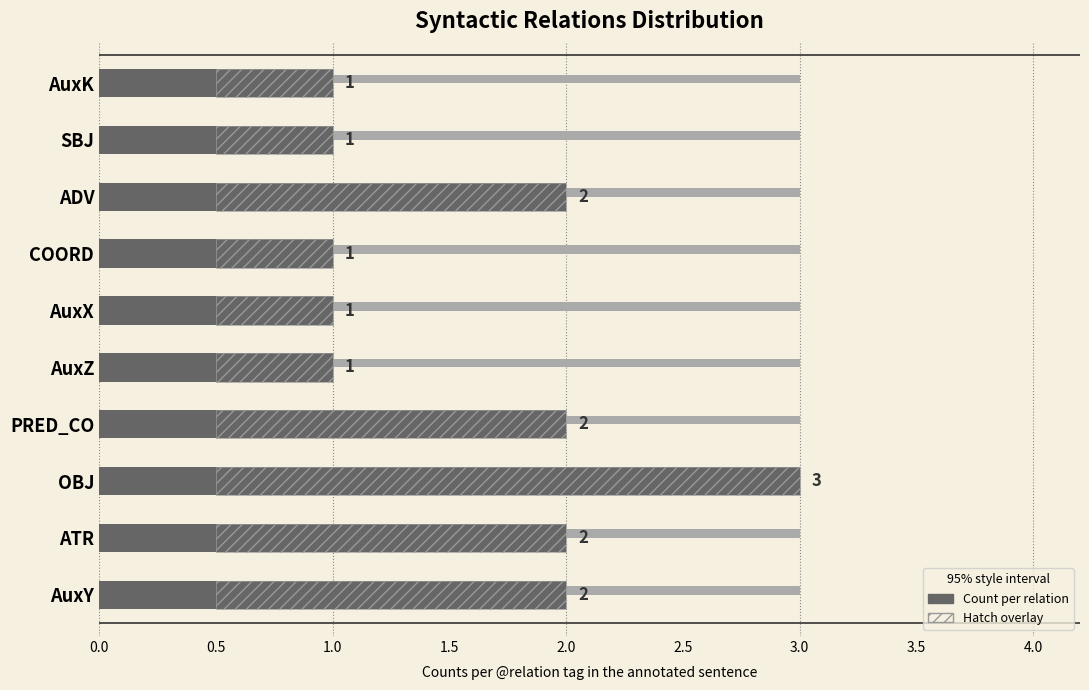

Count the number of data series in this chart.

1